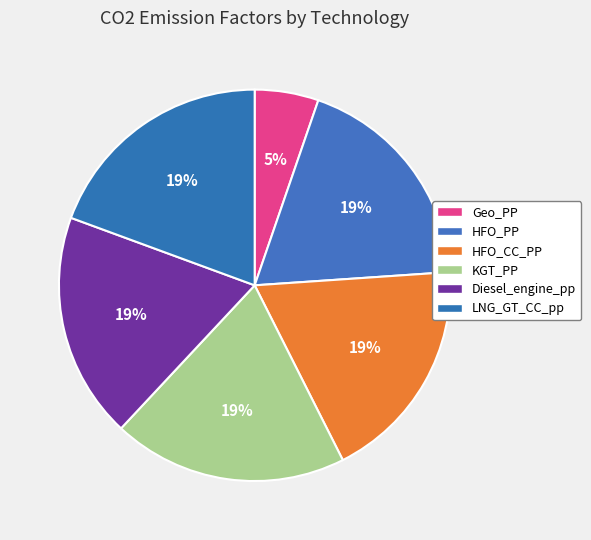

How many segments does this pie chart have?

6